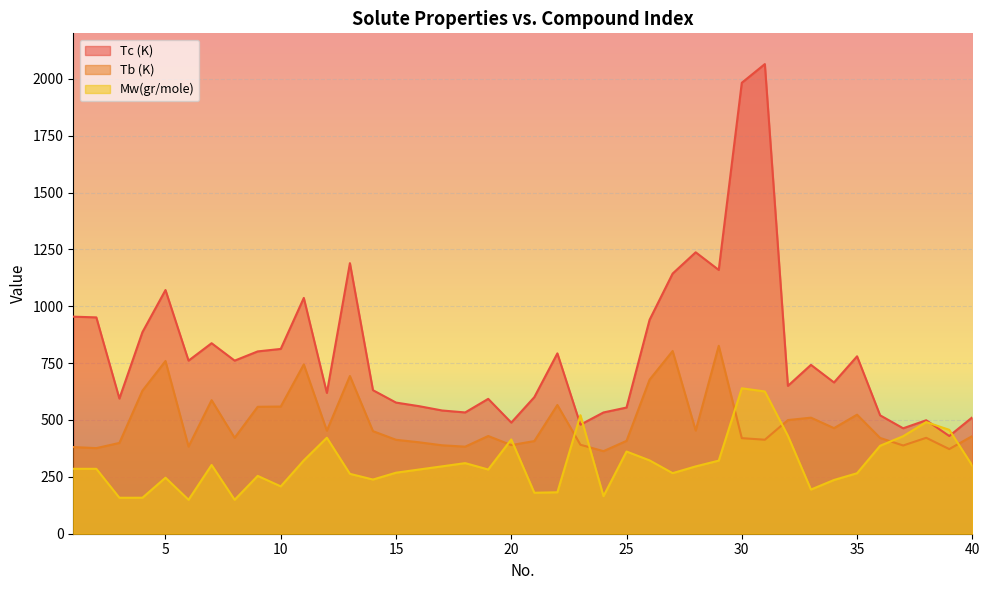

At which category is the sum across all series the highest?

31